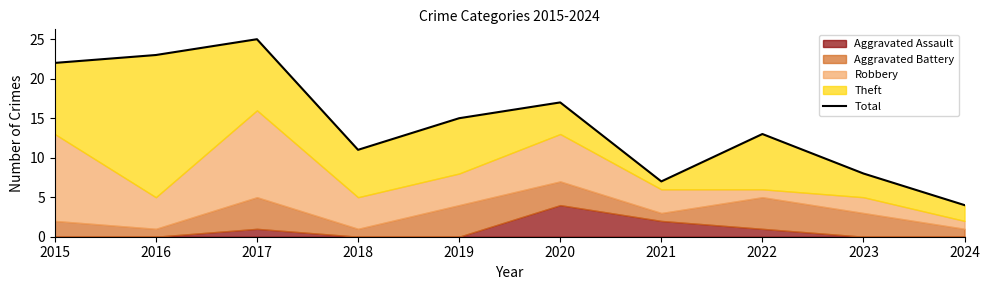

Where does the data first go above 15?

2015